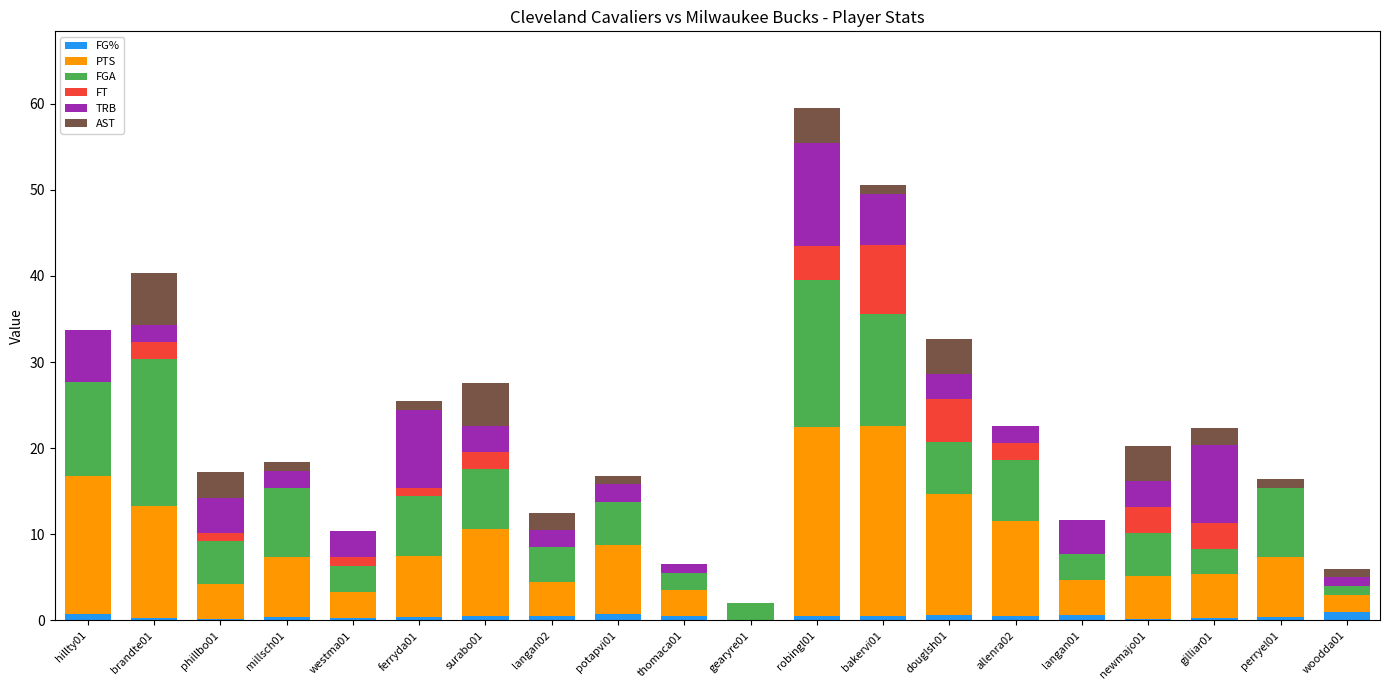

Does the chart contain stacked bars?

Yes